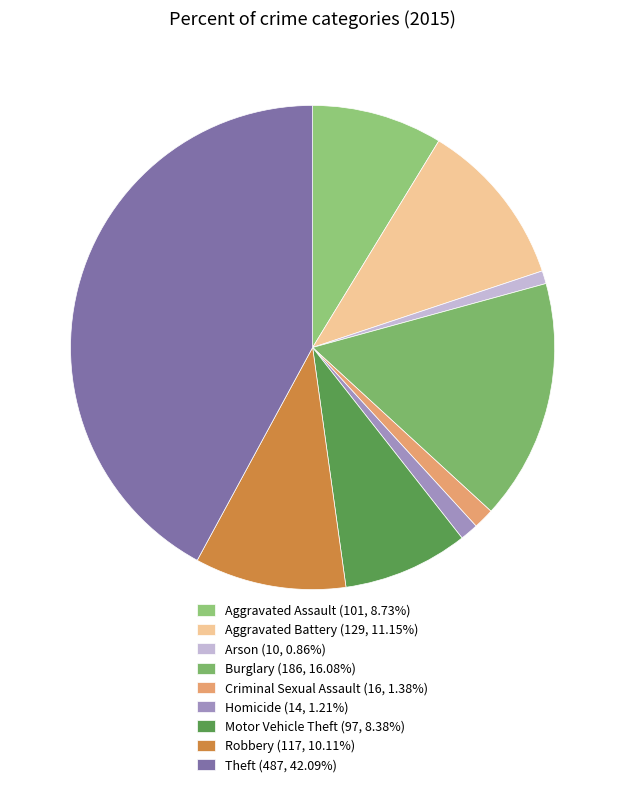

Does Robbery account for over 50% of the chart?

No